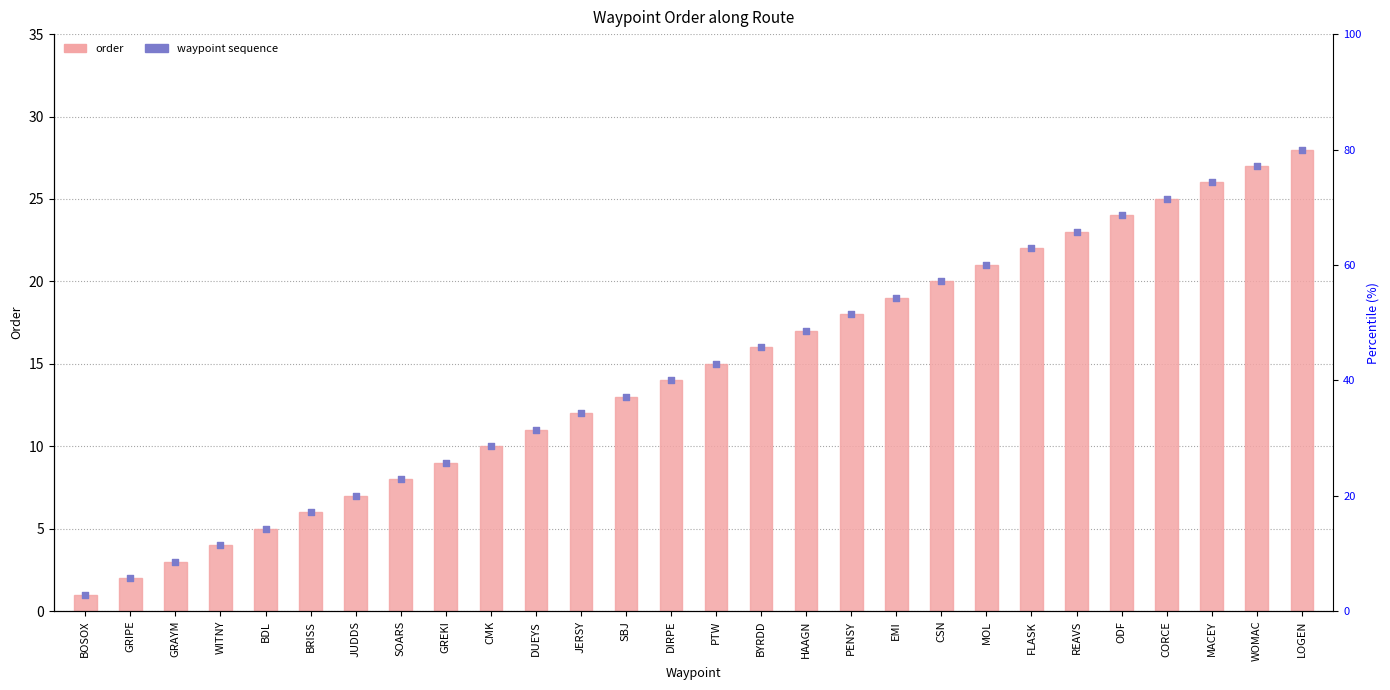

What is the change in value from BOSOX to CMK?

+9